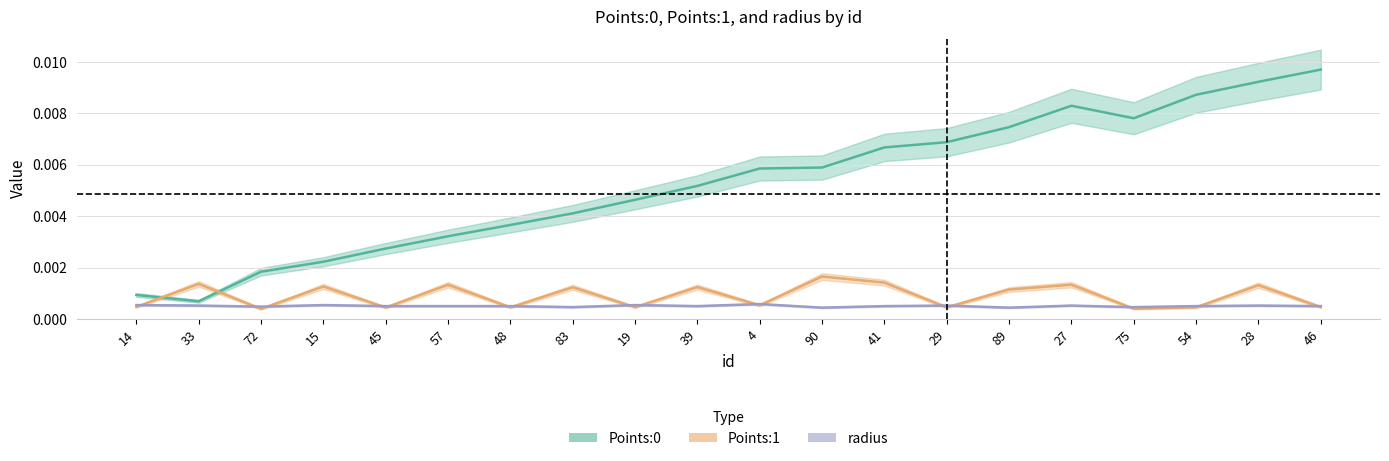

True or false: radius has a value of 0.0 at 28.

True